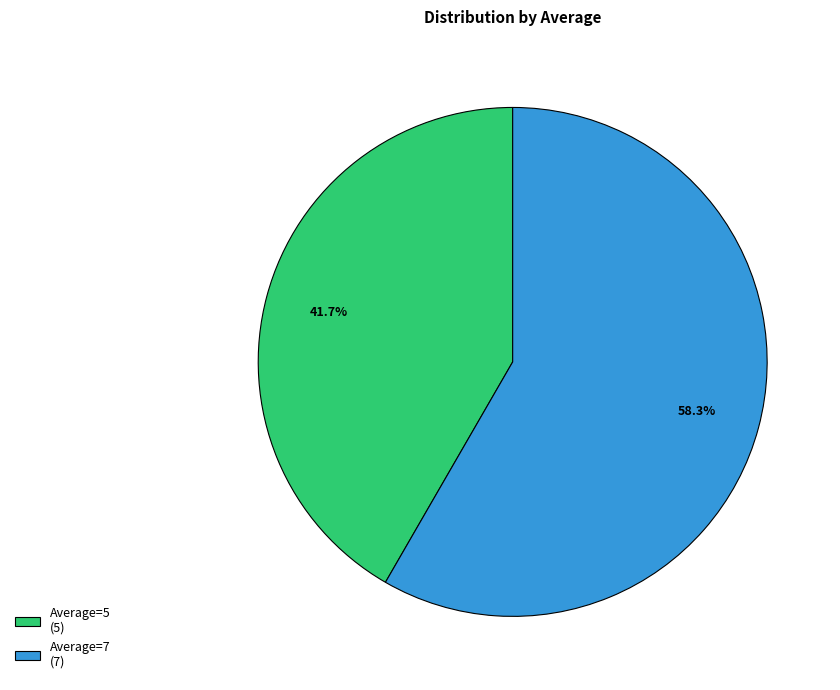

True or false: Average=5 accounts for 49% of the total.

False